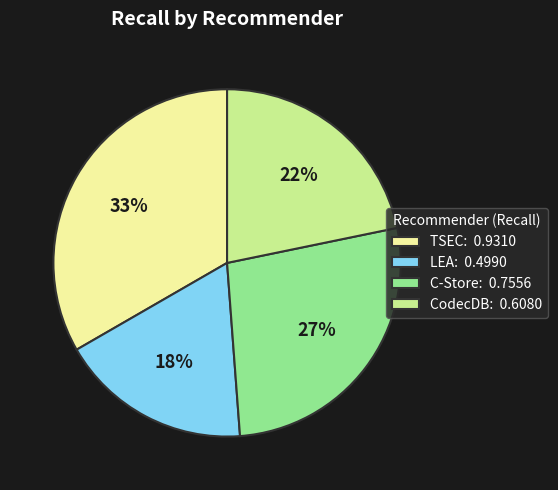

True or false: TSEC accounts for 33% of the total.

True